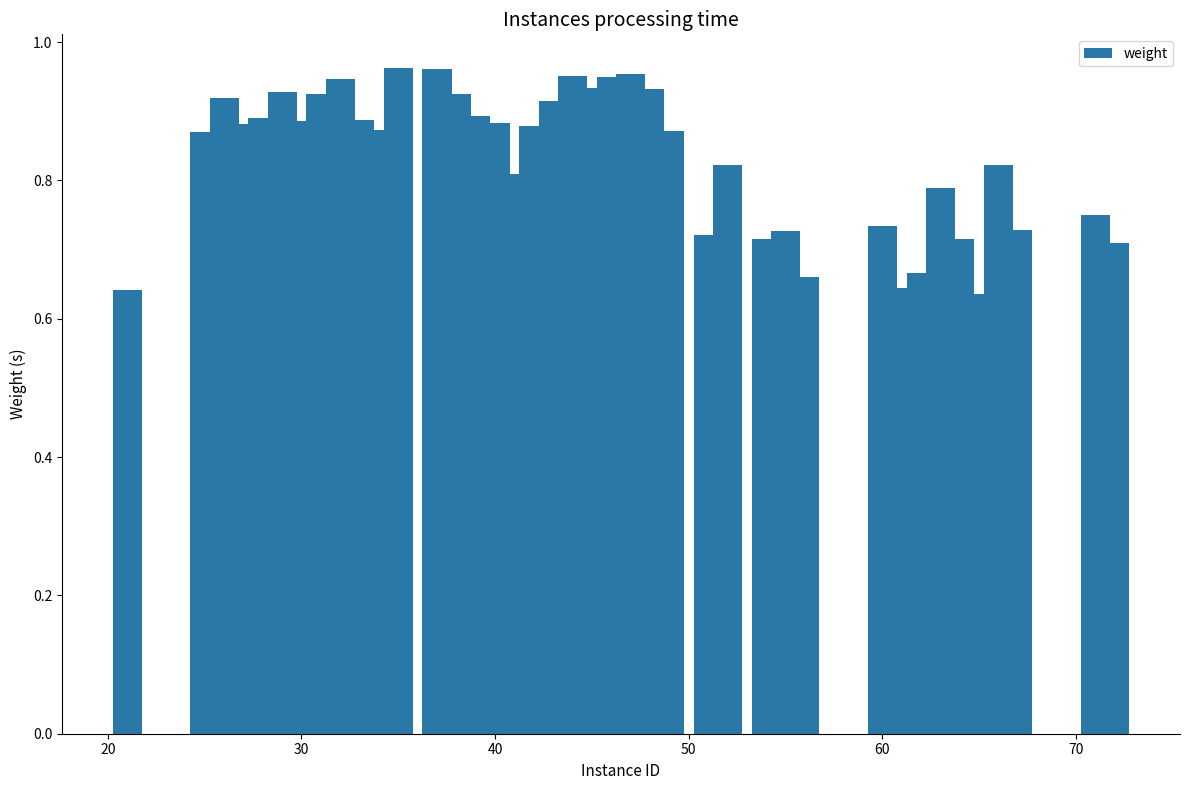

What is the difference between the maximum and minimum values?

0.3